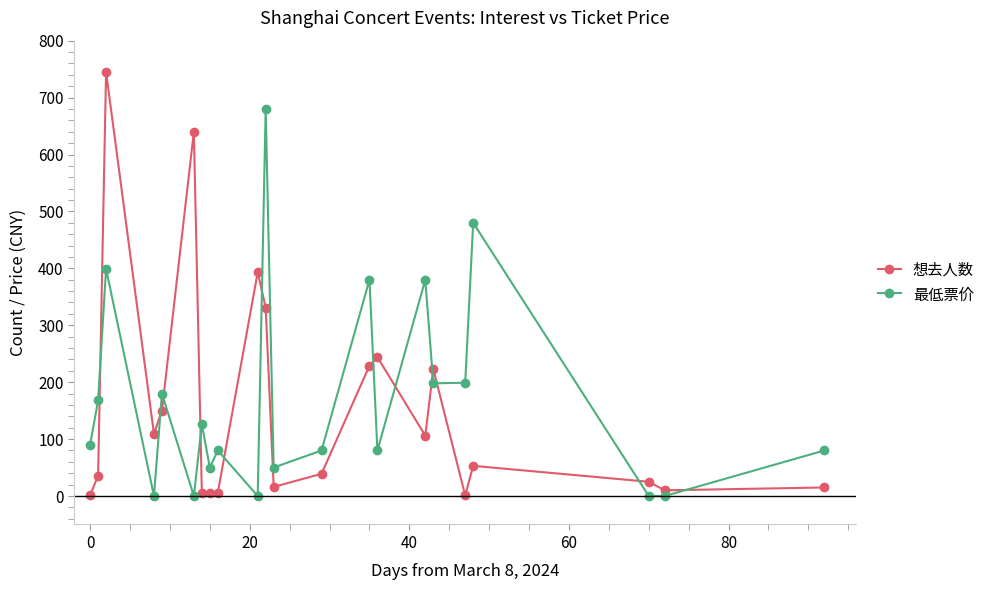

Rank the series by their maximum value, from lowest to highest.

最低票价, 想去人数